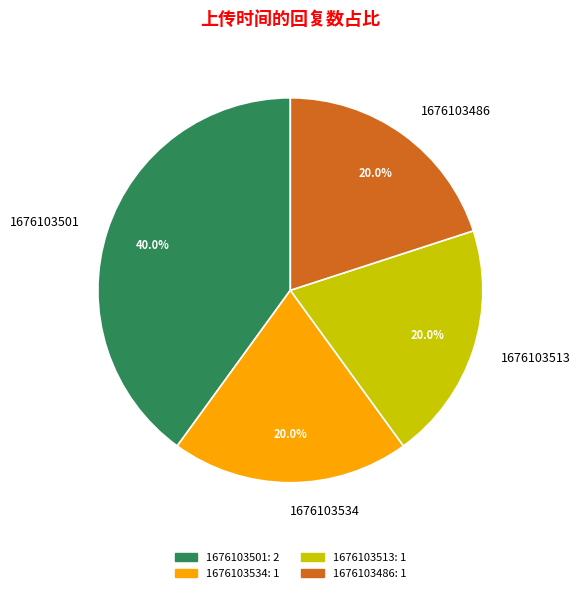

To the nearest percent, what portion does 1676103501 represent?

40%